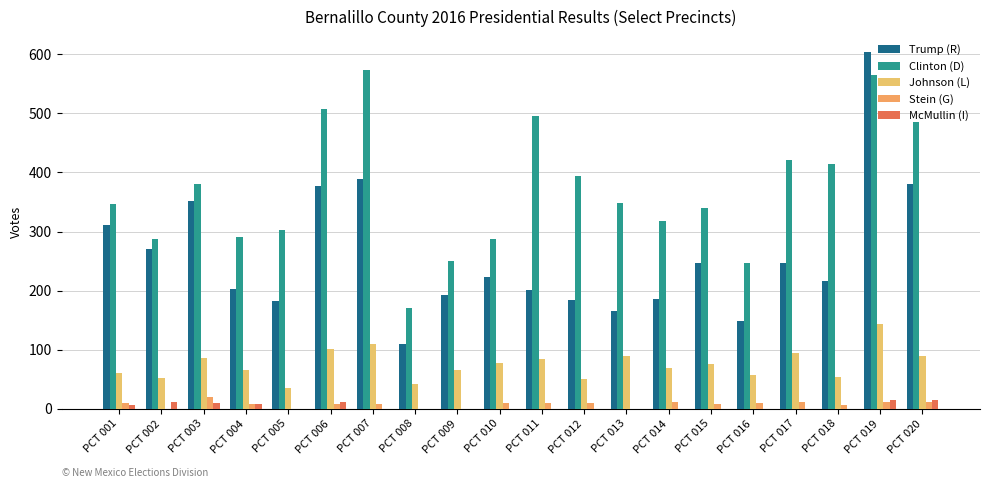

What is the sum of all McMullin (I) values?

72